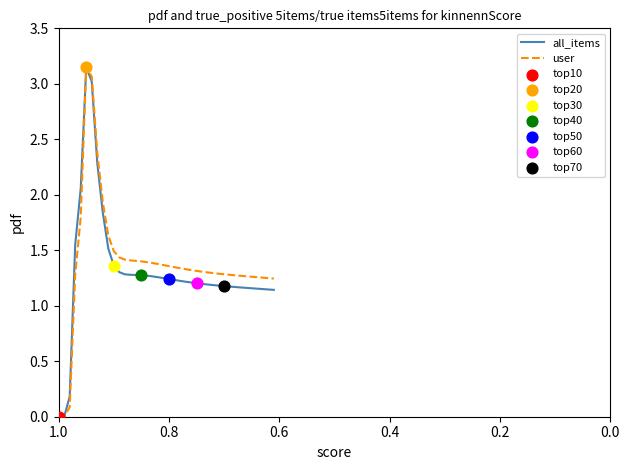

Which series has the largest total across all categories?

user